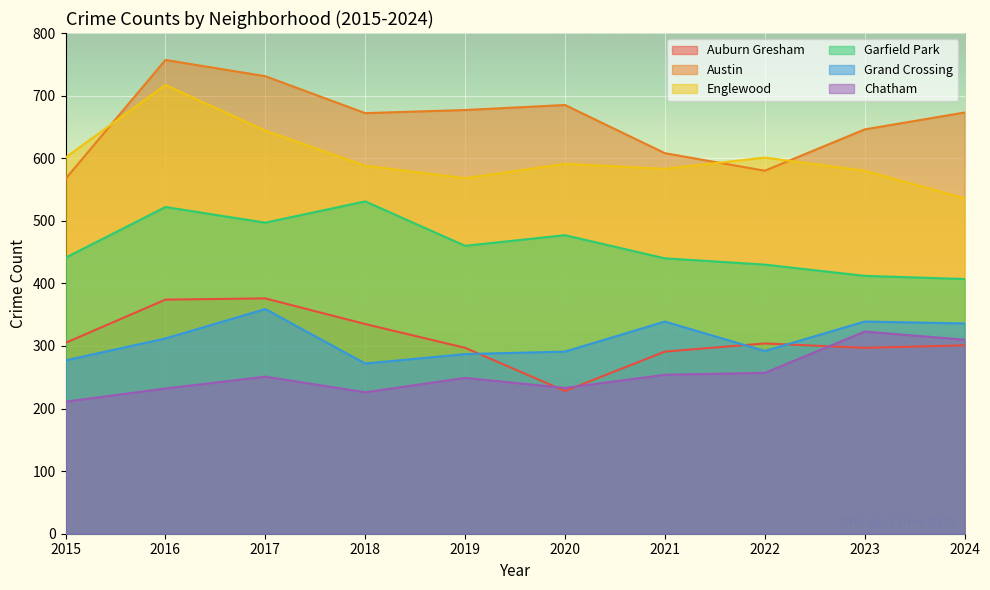

What is the value of the Grand Crossing point at the 8th from the left?

292